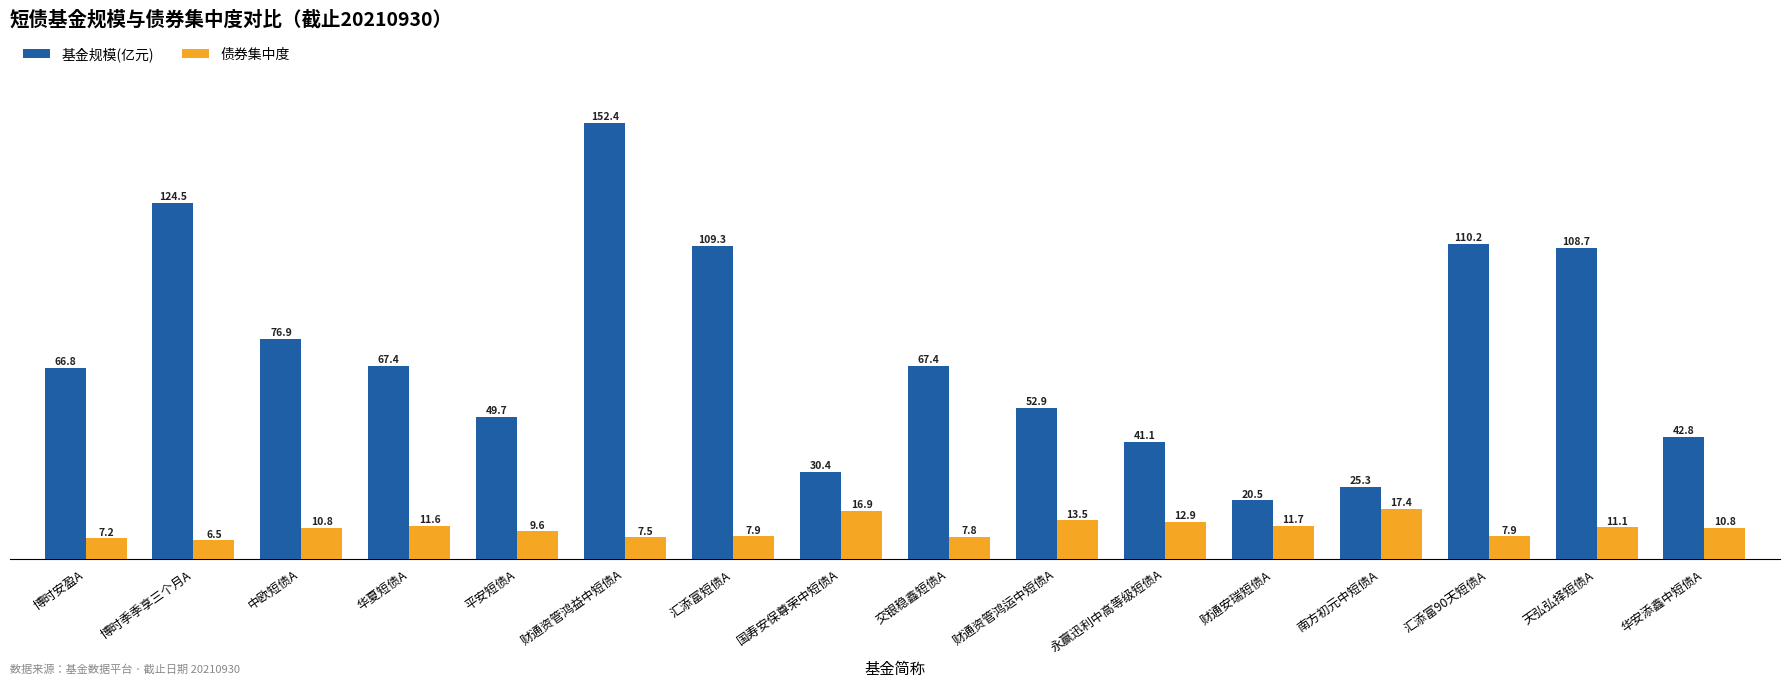

What is the difference between the maximum and minimum values in the 基金规模(亿元) series?

131.9